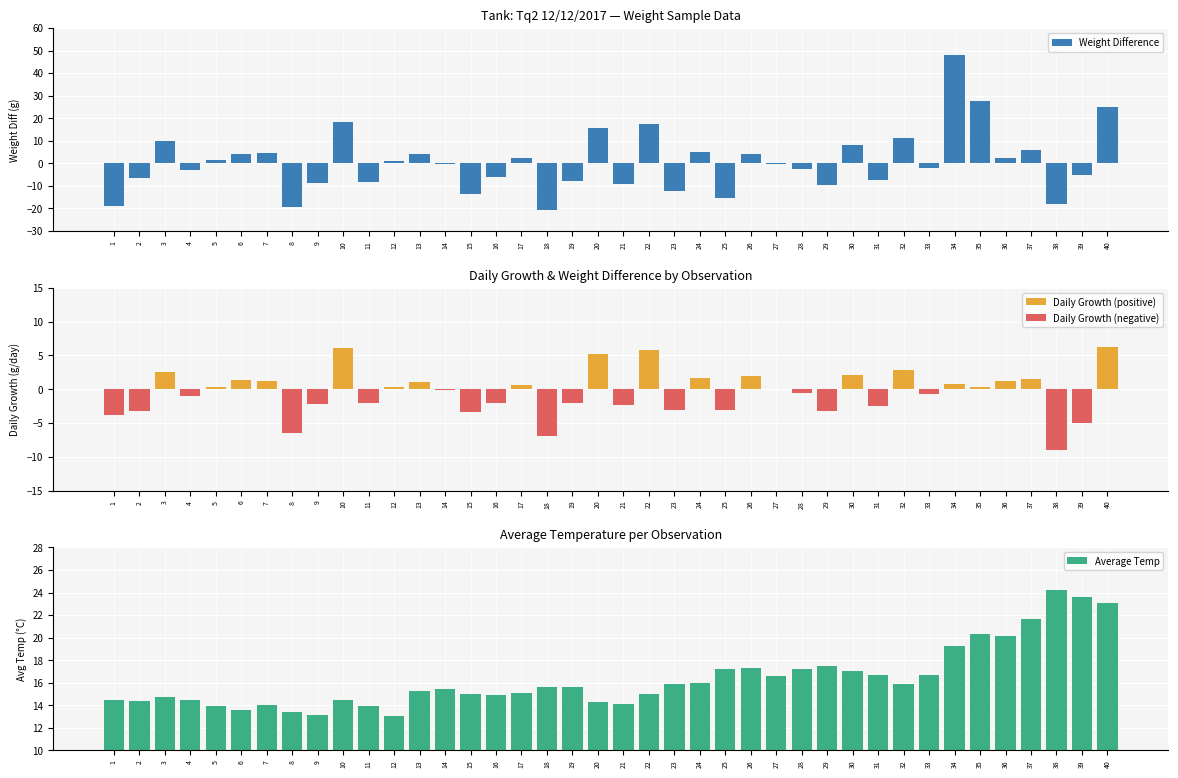

What is the total value across all series at 19?

5.7